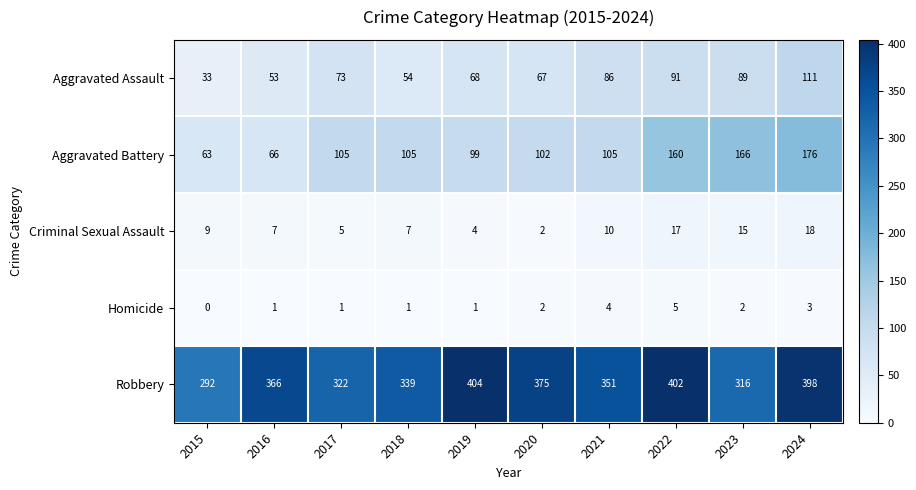

List the series in order of their peak value, lowest first.

Homicide, Criminal Sexual Assault, Aggravated Assault, Aggravated Battery, Robbery